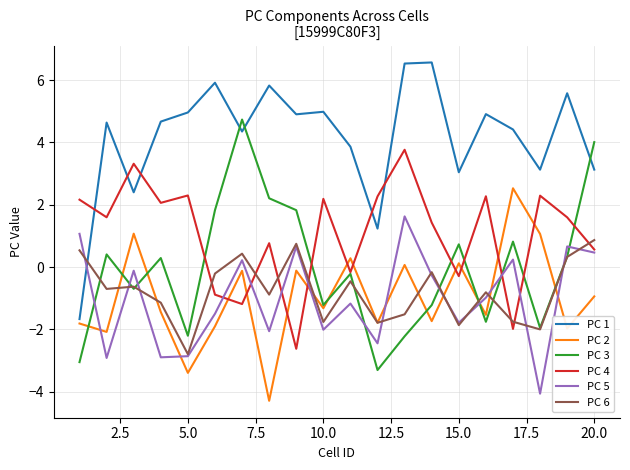

Which series has the largest range (max minus min)?

PC 1